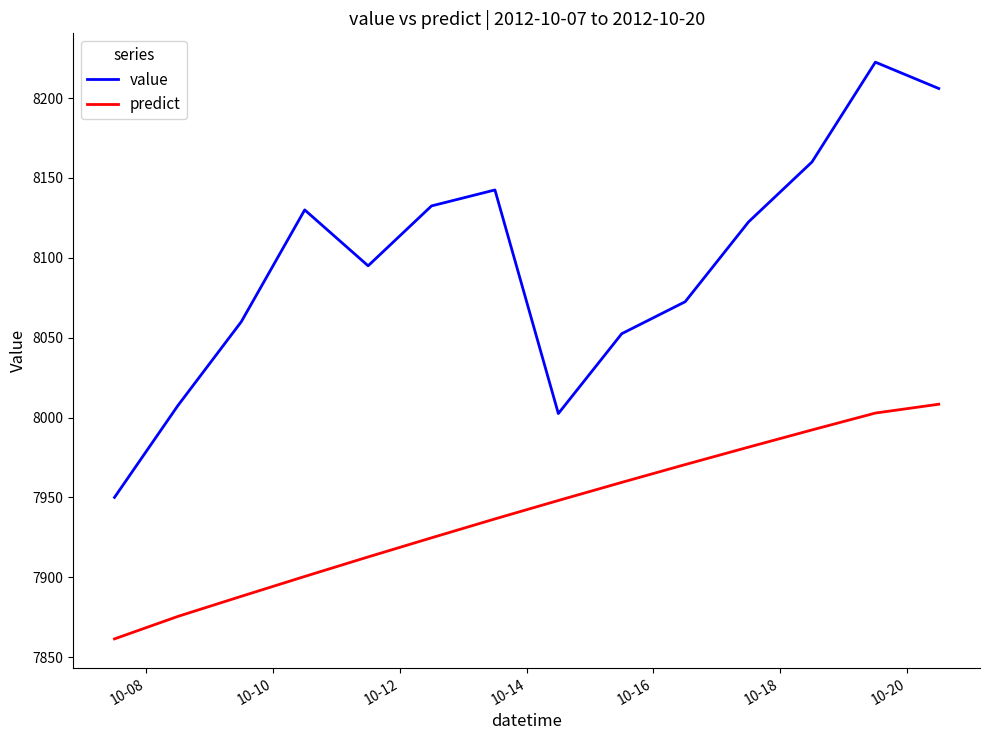

Which series has the widest spread of values?

value